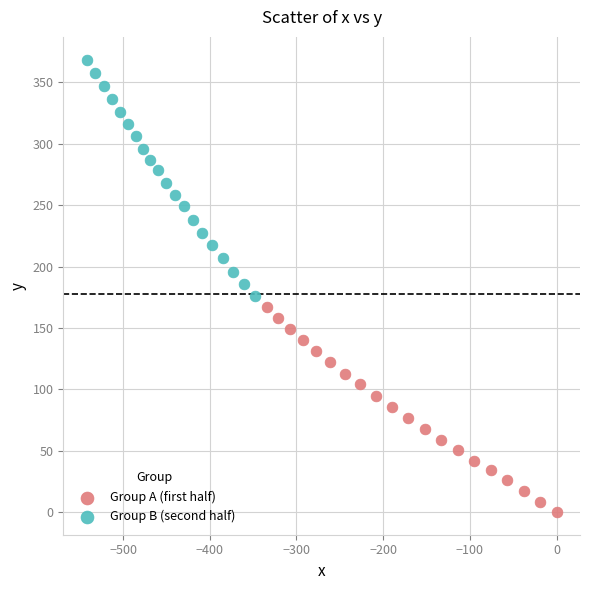

Which series has the widest spread of Y values?

Group B (second half)